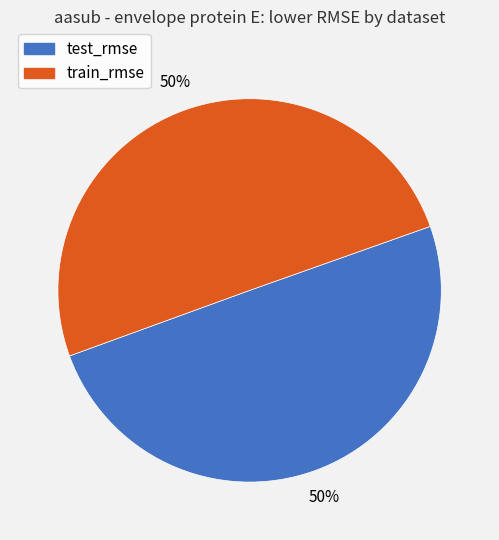

To the nearest percent, what is the combined percentage of test_rmse and train_rmse?

100%